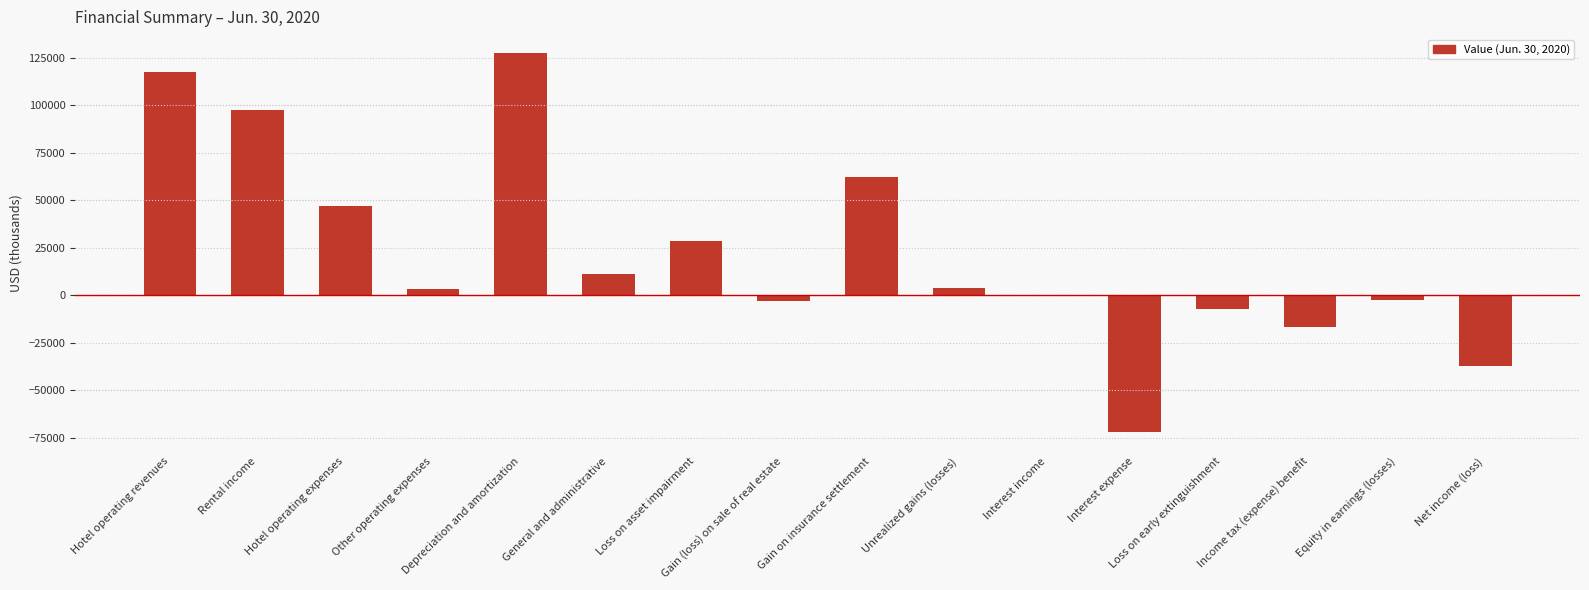

Are the bars grouped side by side (vs. stacked)?

No